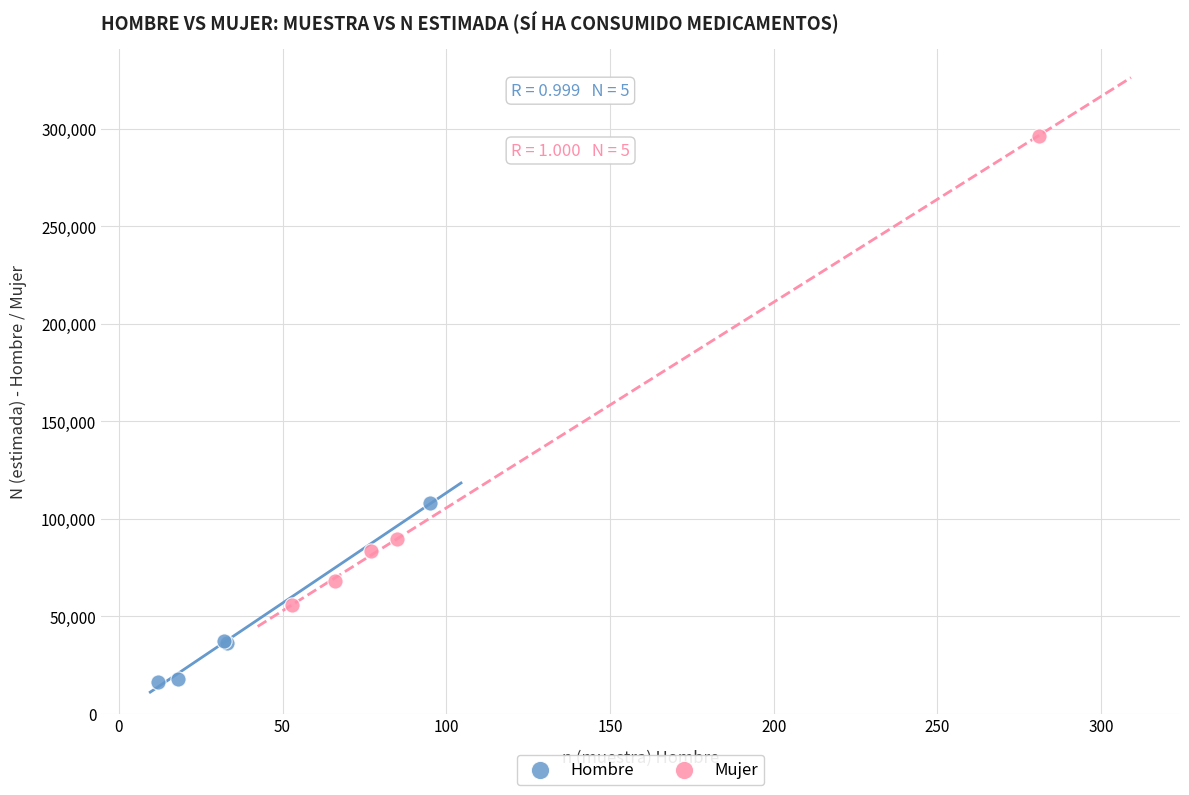

Which series contains the lowest Y value?

Hombre